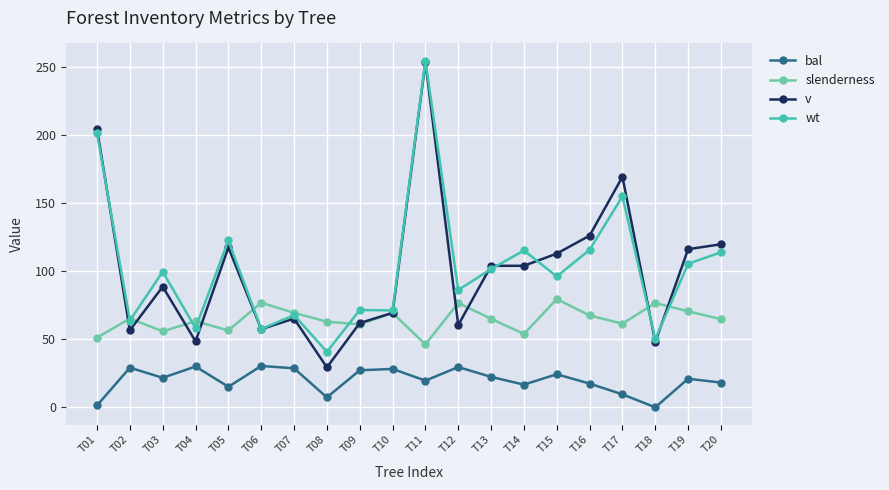

Count the number of data series in this chart.

4